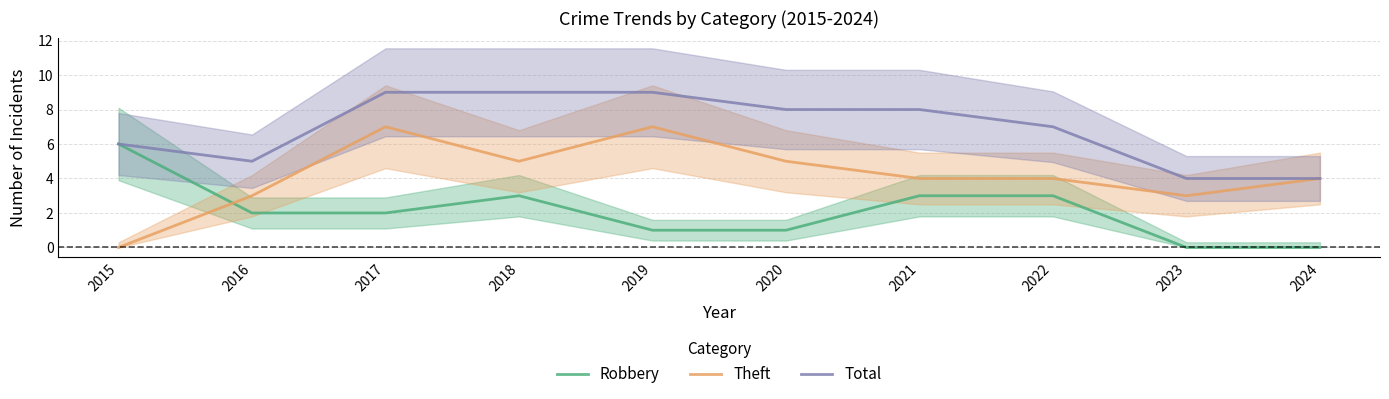

The value of Total at 2024 is 7. True or false?

False